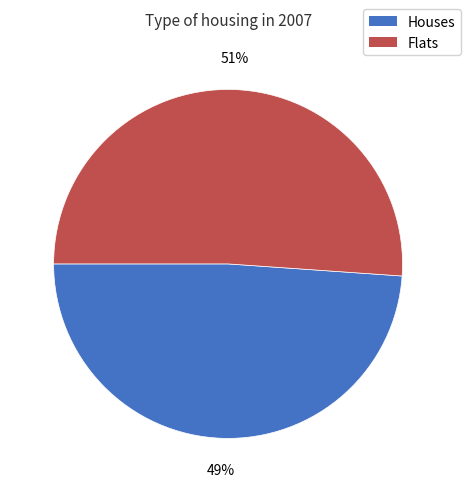

How many segments does this pie chart have?

2